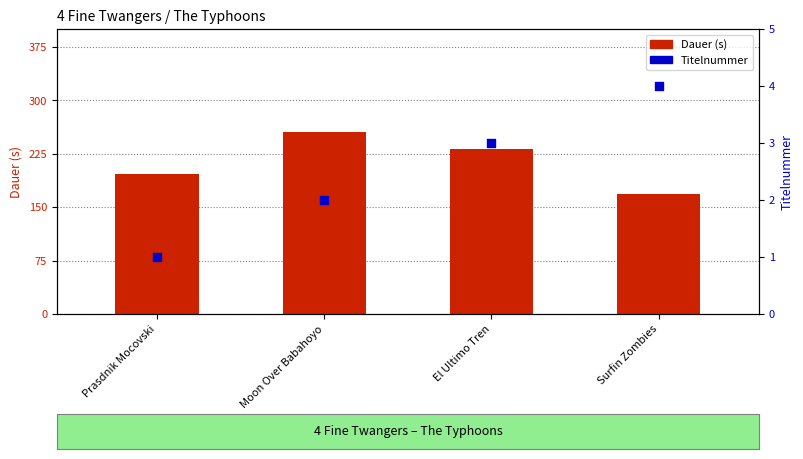

Is the value of Titelnummer at Surfin Zombies greater than the value of Dauer at Prasdnik Mocovski?

No